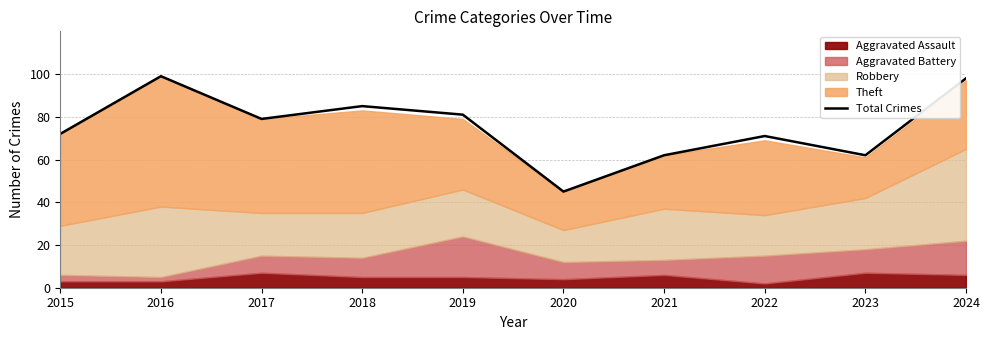

How many interior local peaks (higher than both neighbors) does the data have?

3